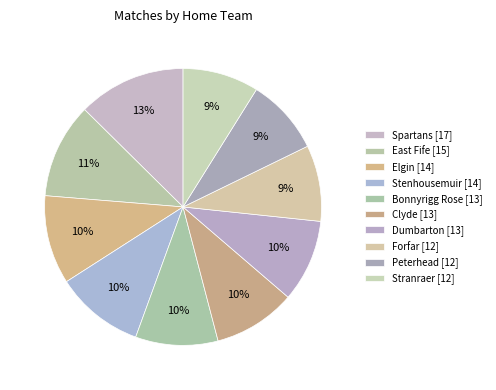

Do Spartans and Bonnyrigg Rose together represent more than half of the pie?

No